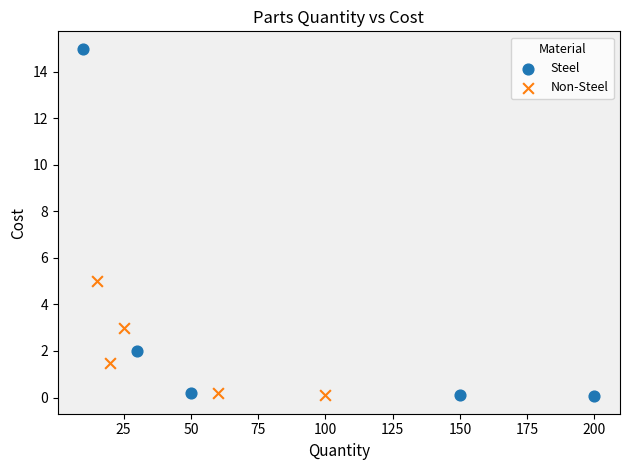

Which series reaches the maximum Y coordinate?

Steel